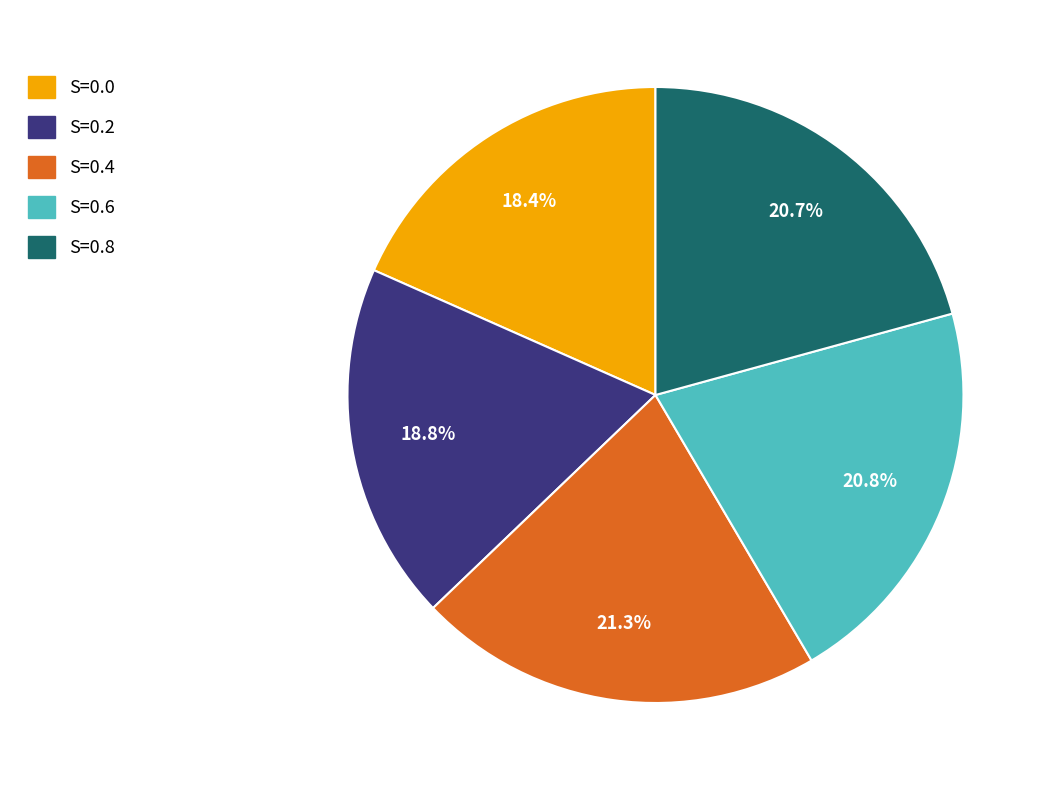

Count the number of slices in the pie.

5